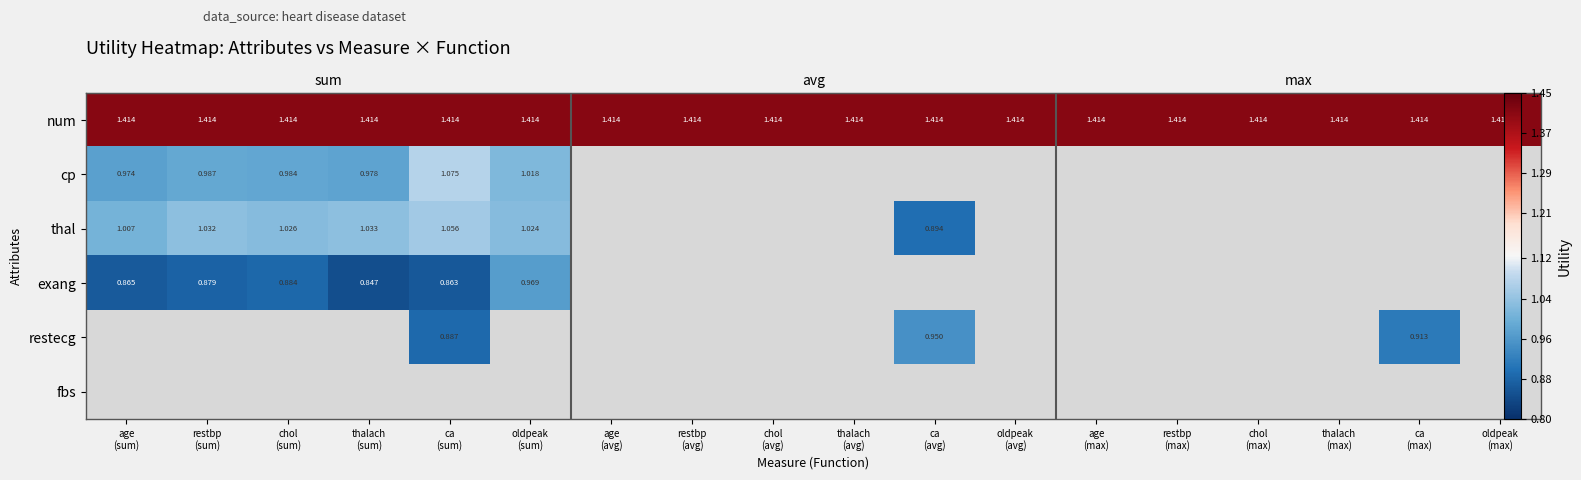

Is the value of restecg at age (avg) greater than the value of fbs at age (avg)?

No